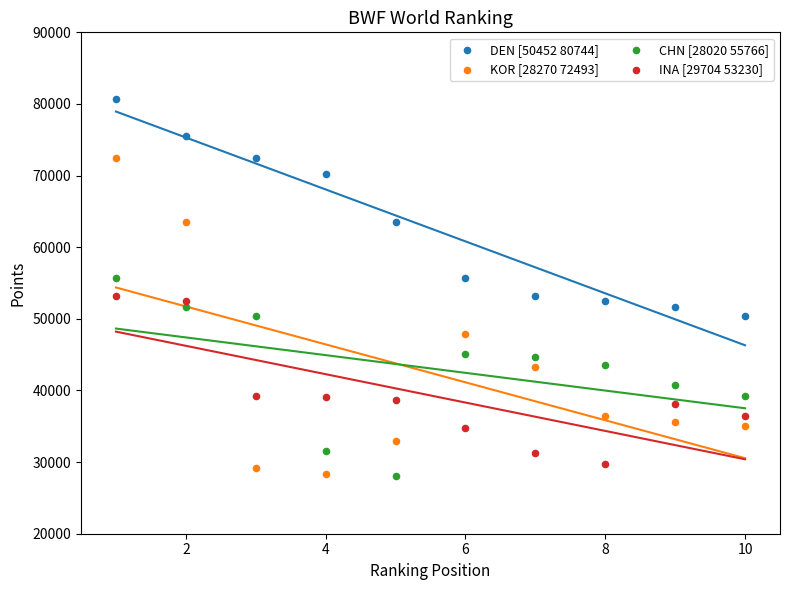

Which series has the widest spread of Y values?

KOR [28270 72493]